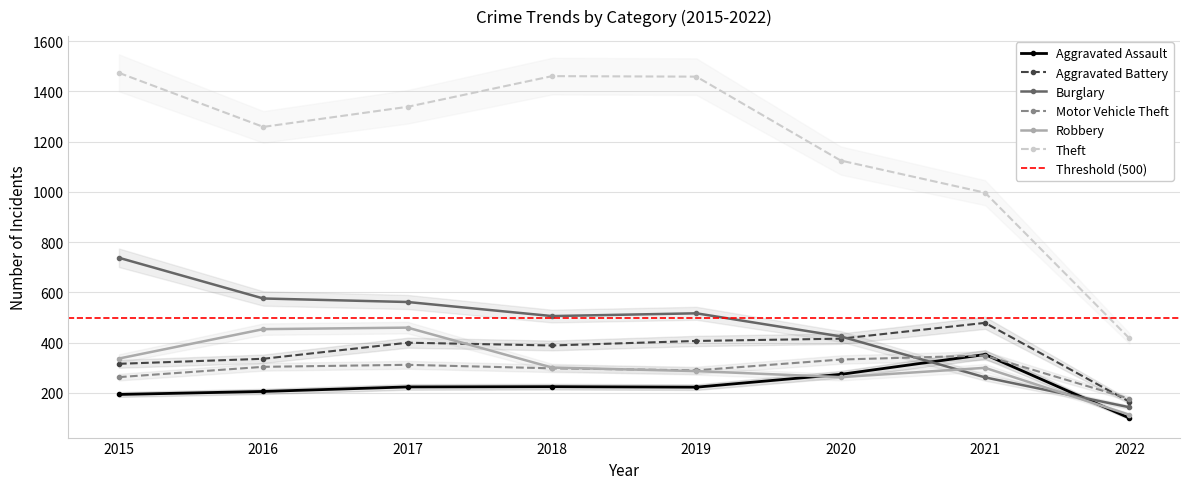

What is the highest value of the Robbery series?

460